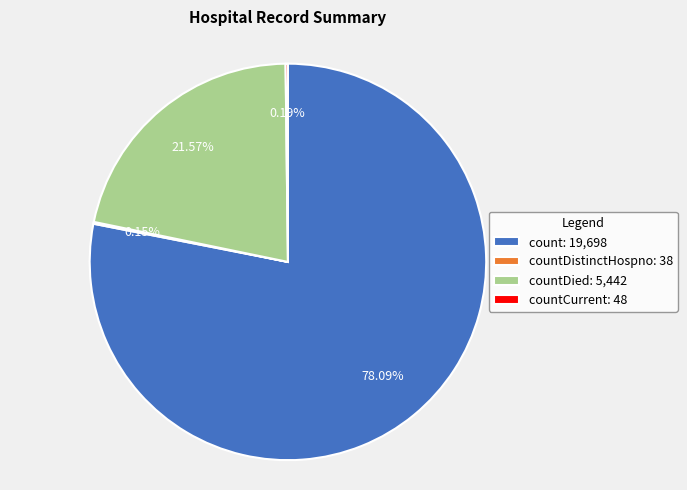

Is there any slice that represents more than half of the pie?

Yes